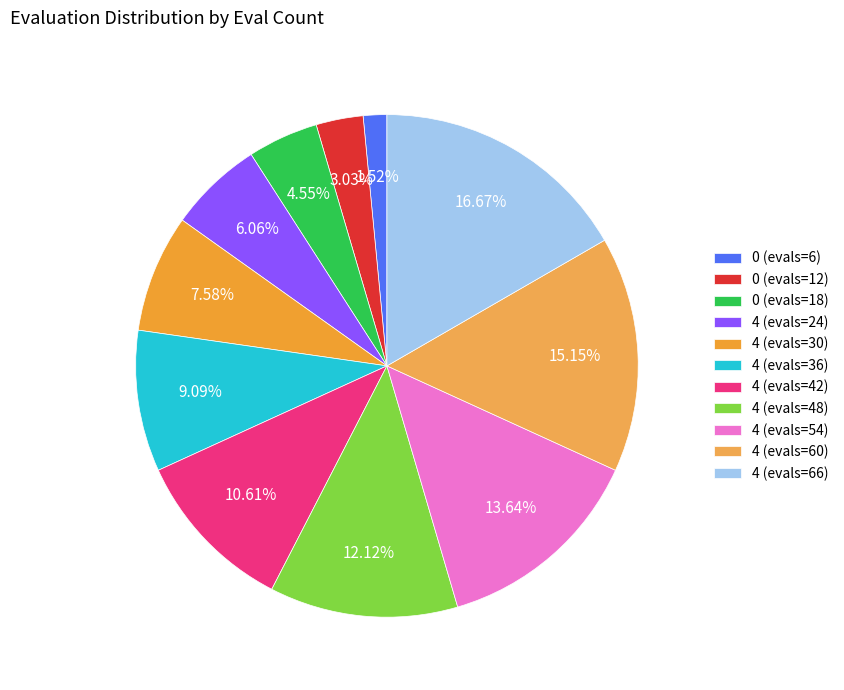

Count the number of slices in the pie.

11